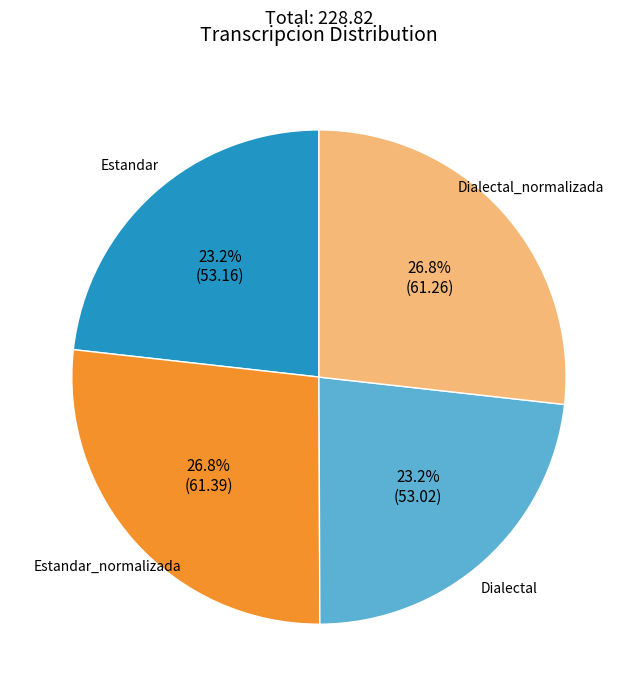

Count the number of slices in the pie.

4